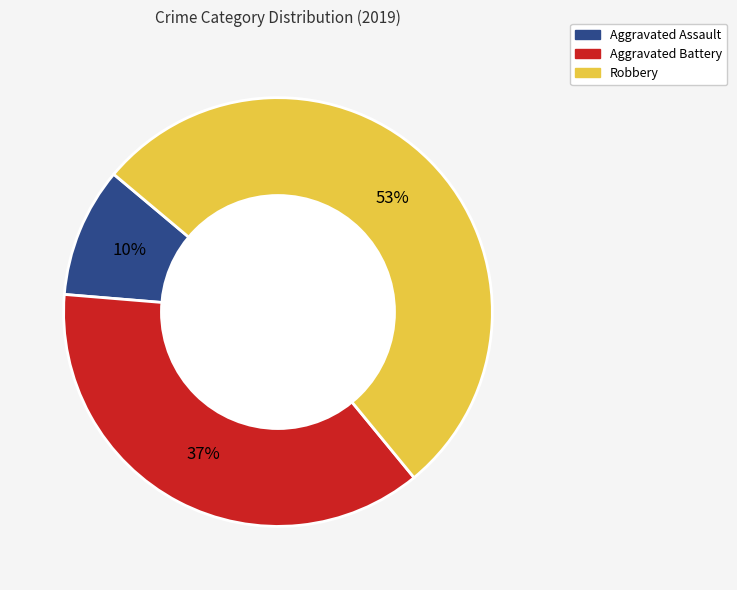

Combined, do Robbery and Aggravated Assault account for over 50%?

Yes